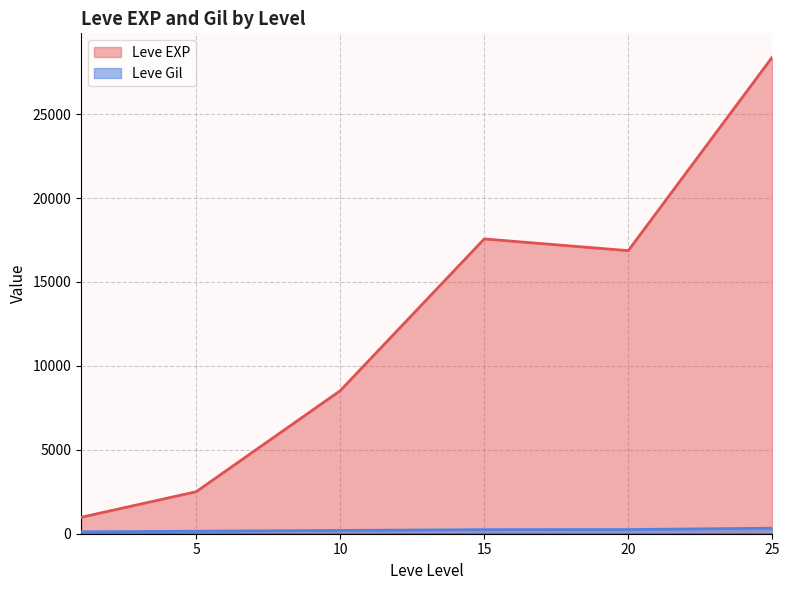

True or false: Leve Gil and Leve EXP cross at least once.

False